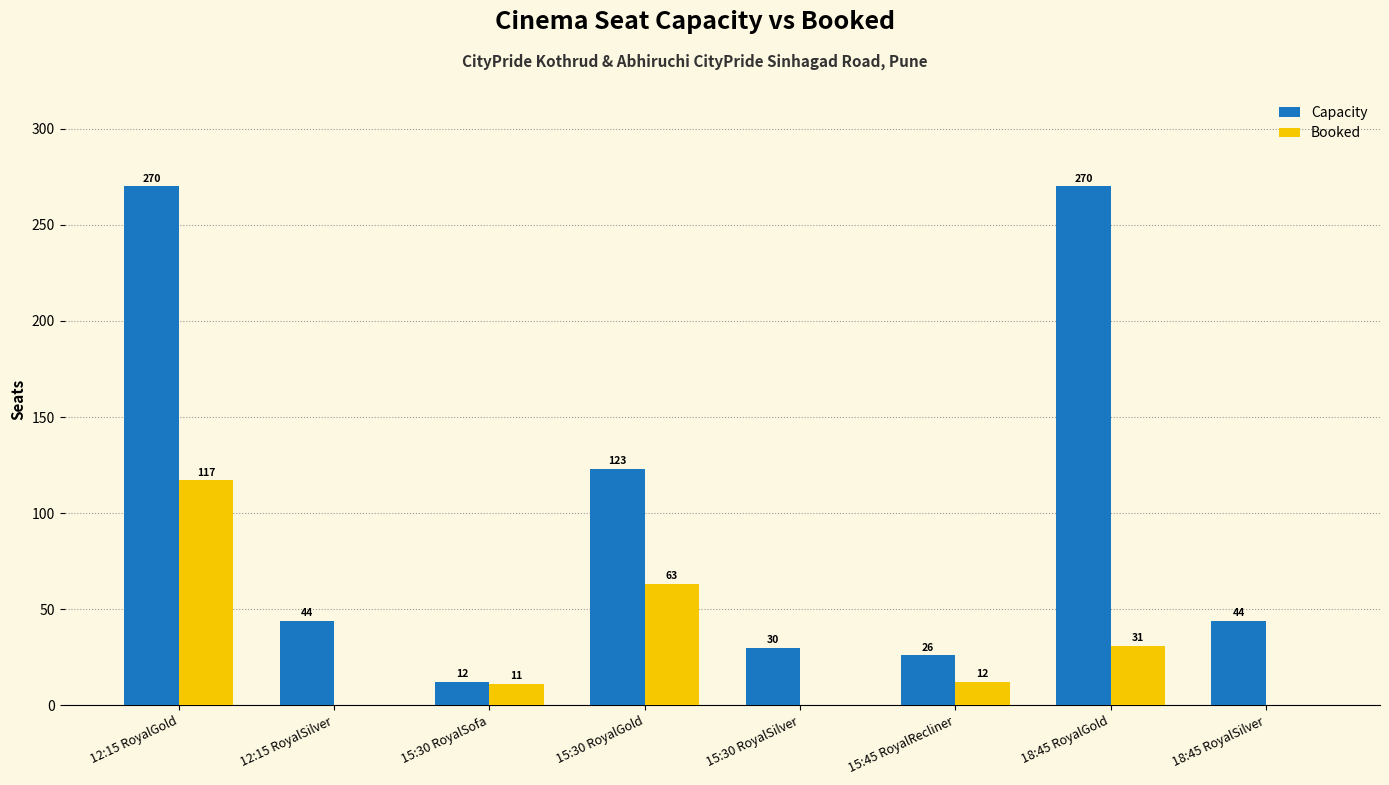

True or false: Booked has a value of 11 at 15:30 RoyalSofa.

True